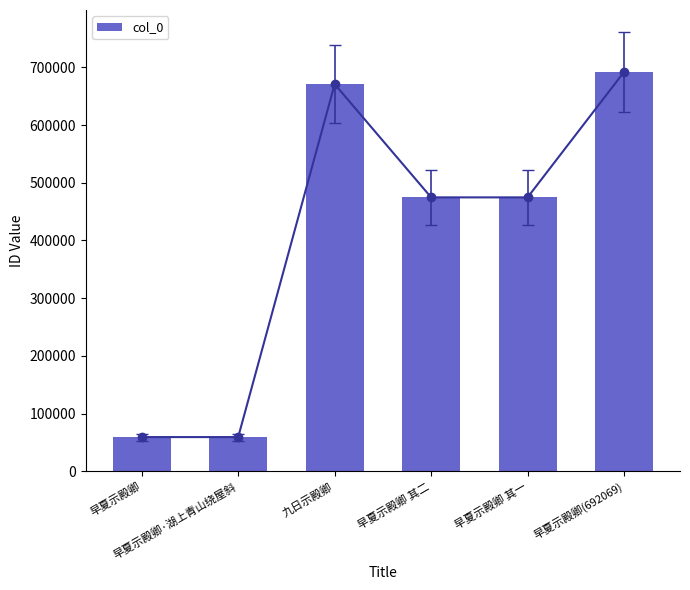

Reading left to right, transcribe all the data shown in this chart.

59411	59412	670890	474706	474705	692069